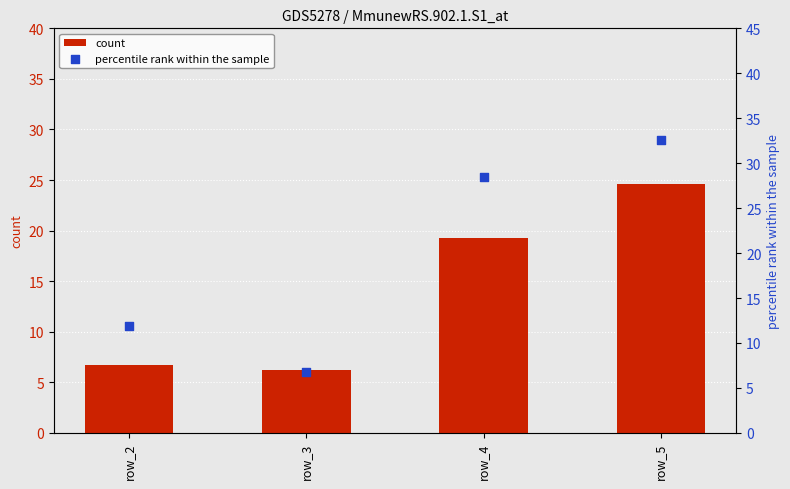

Which series reaches the minimum Y coordinate?

count